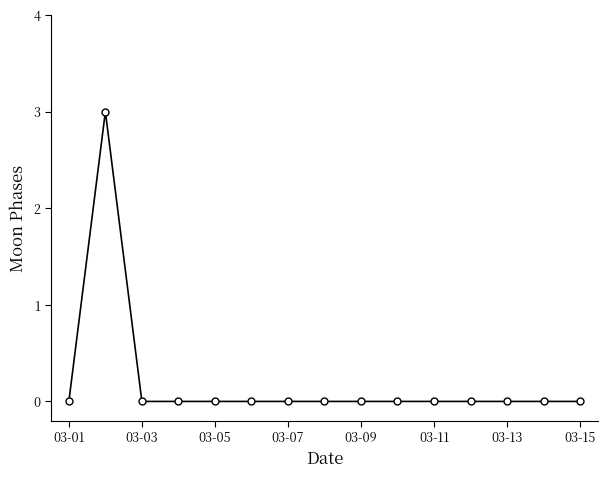

What is the greatest value displayed?

3